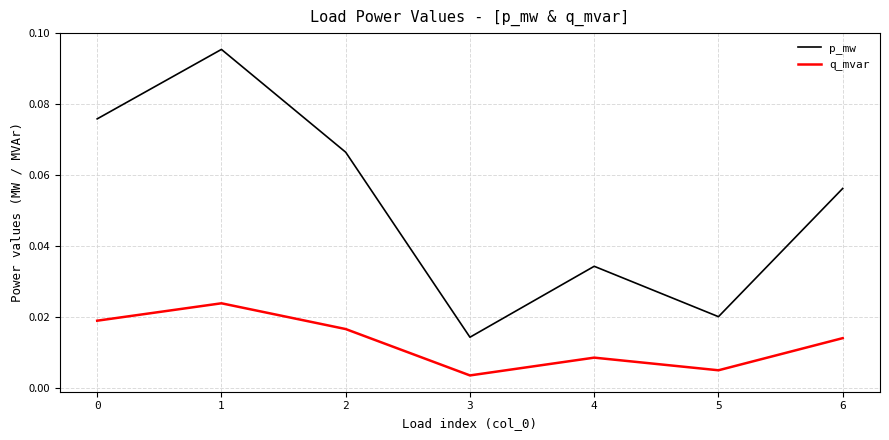

In q_mvar, how many points are lower than both neighbors (excluding endpoints)?

2